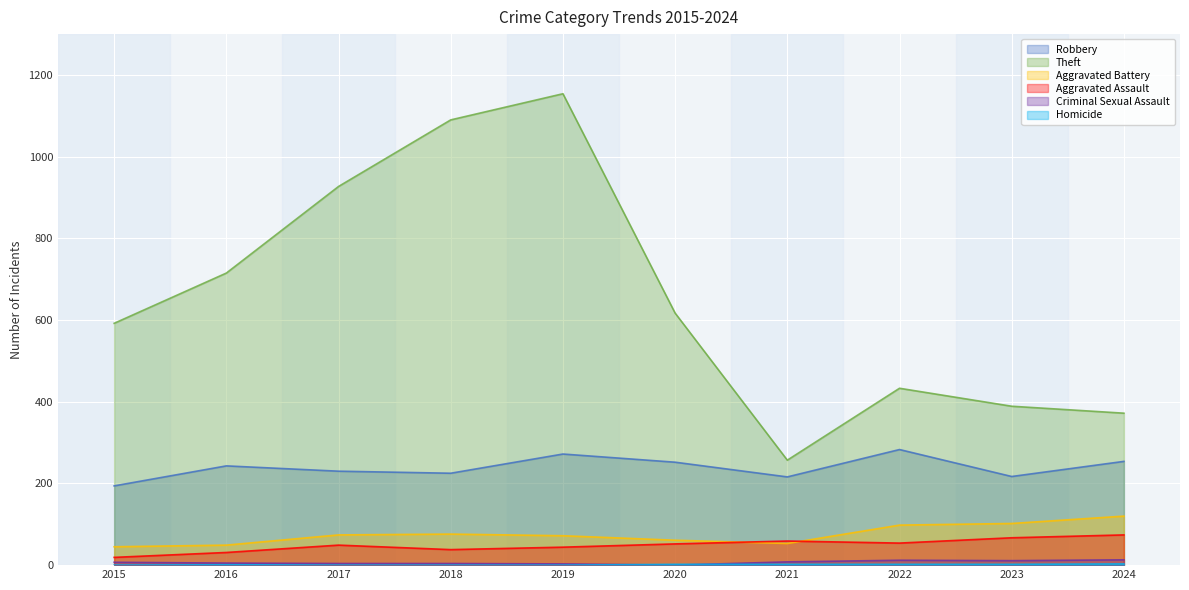

At which label does Robbery reach its peak?

2022